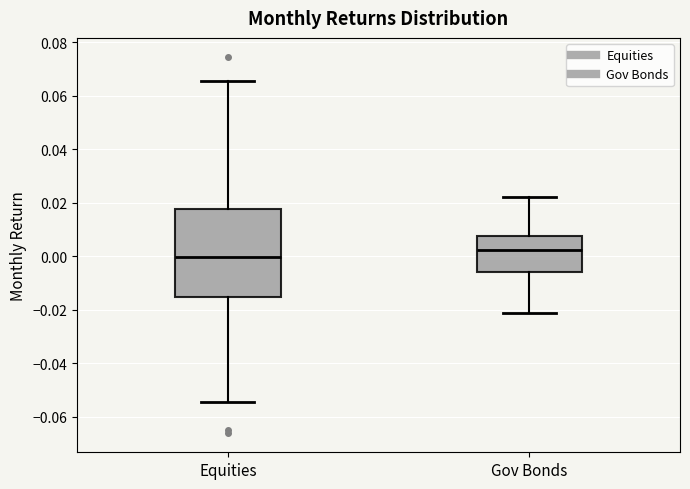

Where is the upper edge of the box for Equities on the y-axis? The values are not printed on the chart, so give them approximately, as read against the axis.

0.018